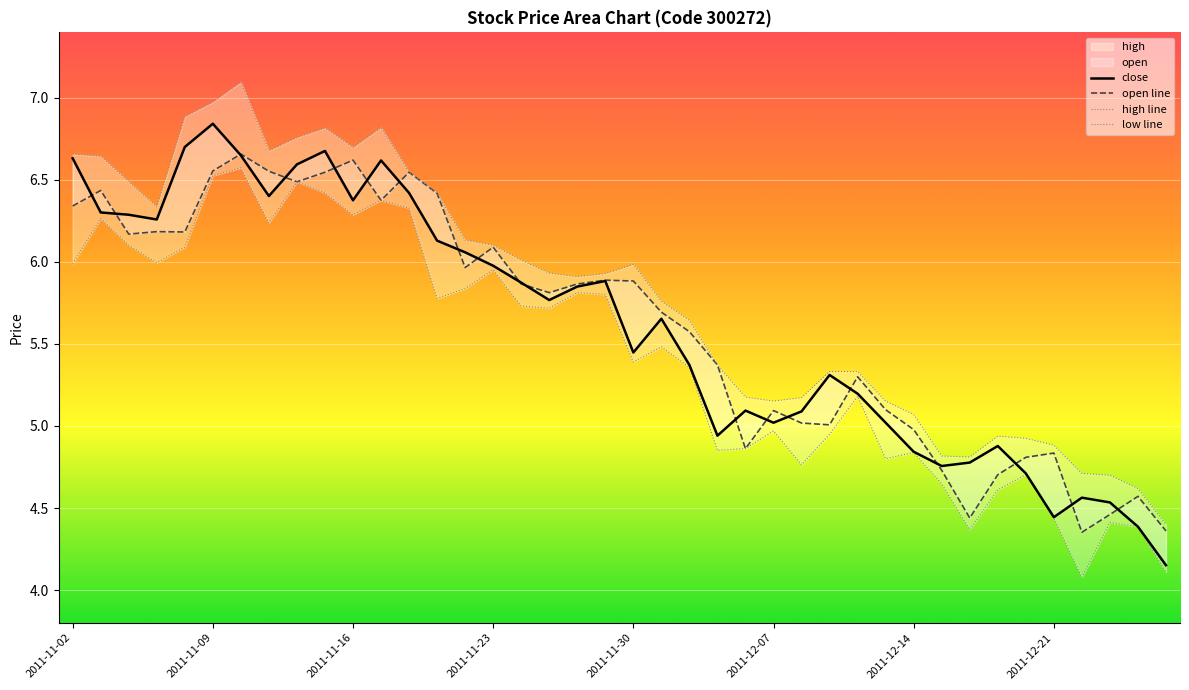

How many distinct data groups are displayed?

4